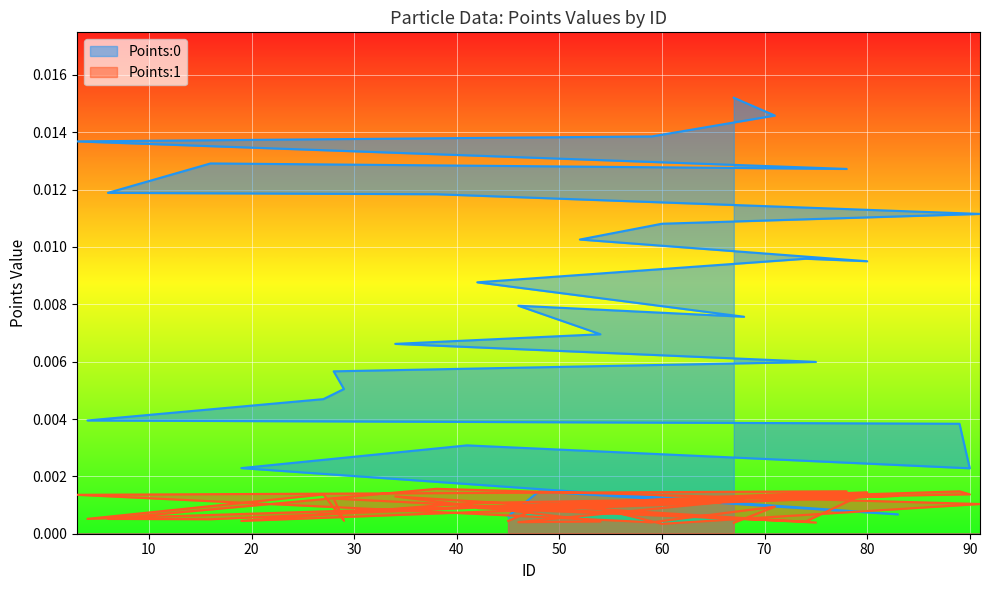

Is it true that Points:1 equals 0.0 at 29?

True